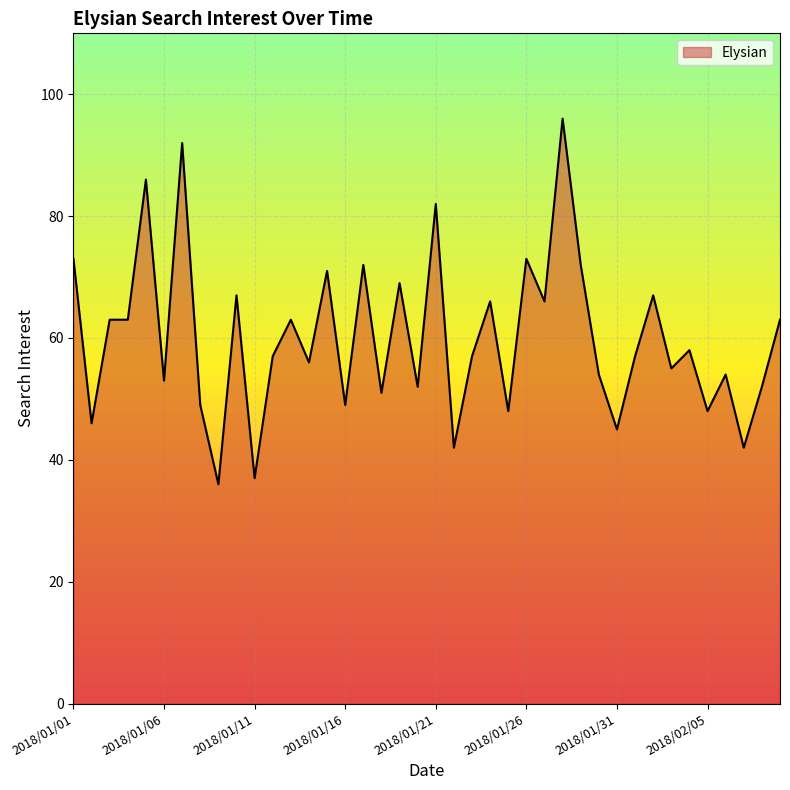

What is the minimum value shown in the chart?

36